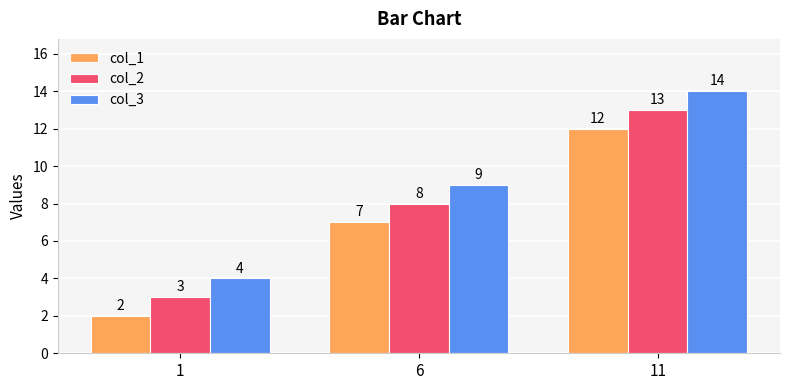

Reading left to right, transcribe all the data shown in this chart.

col_1: 2	7	12
col_2: 3	8	13
col_3: 4	9	14